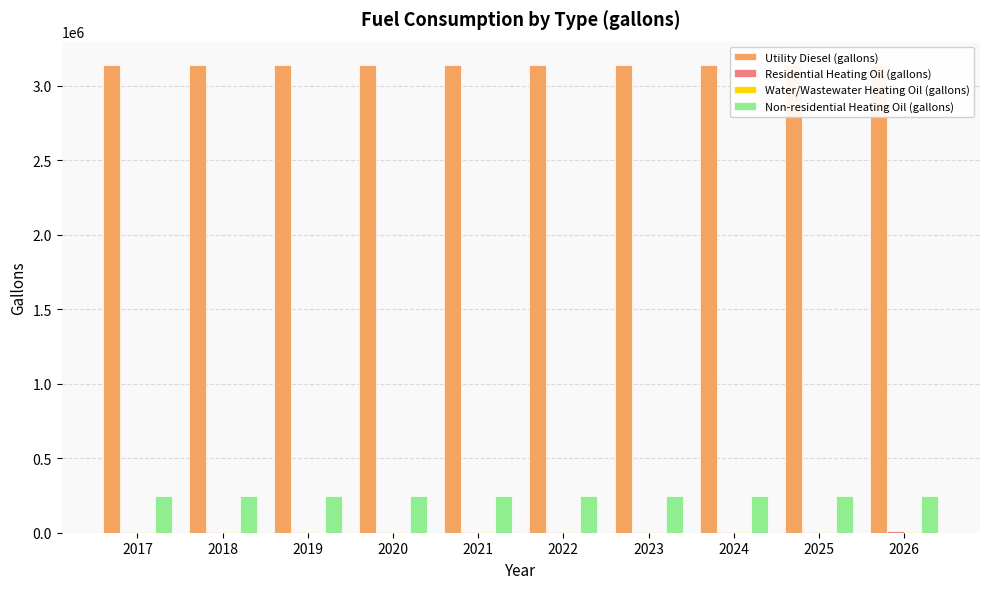

What is the minimum value for Non-residential Heating Oil (gallons)?

248850.6